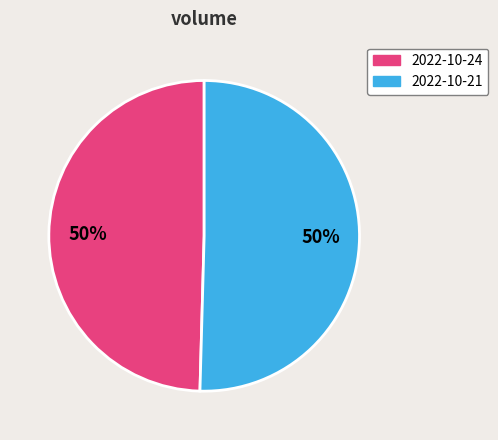

To the nearest percent, what is the average slice percentage?

50%